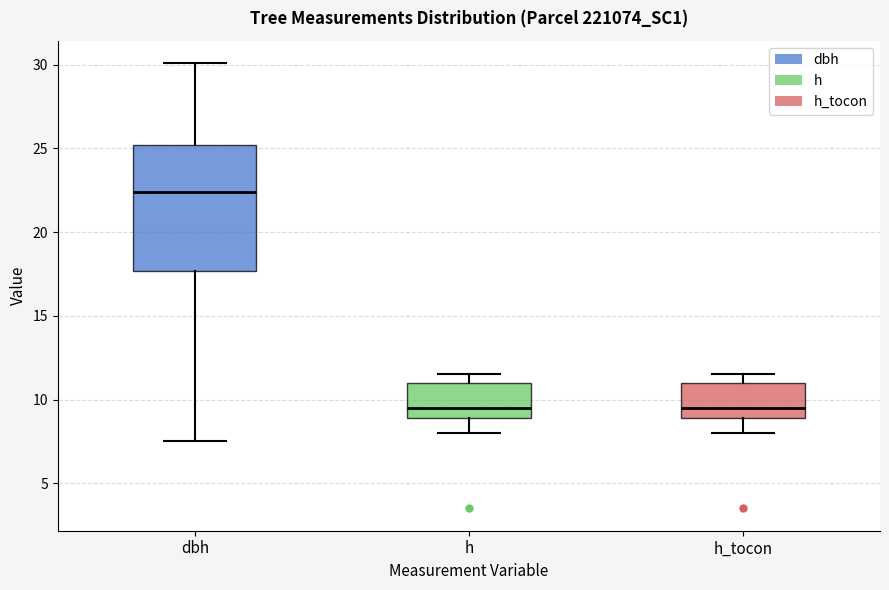

Comparing the boxes themselves (not the whiskers), which one is the tallest?

dbh